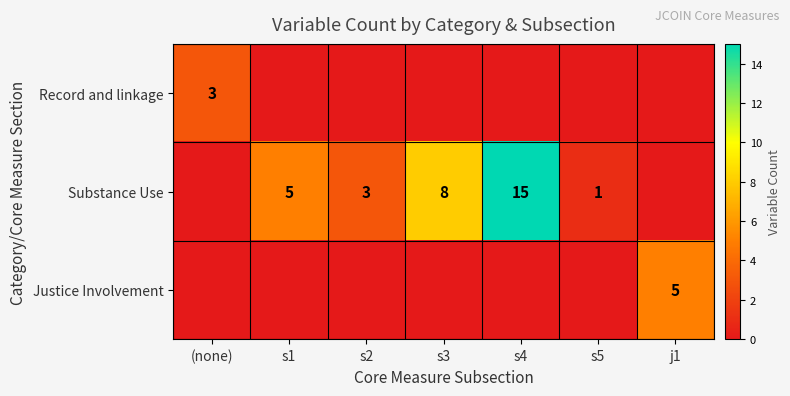

Is it true that Substance Use equals 8 at s3?

True